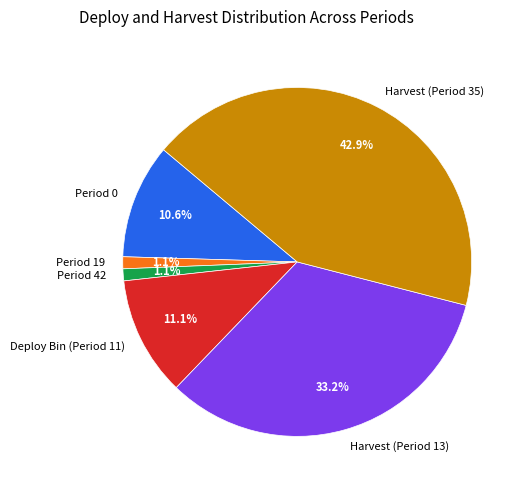

To the nearest percent, what is the difference between the Period 0 and Harvest (Period 13) slice percentages?

23%